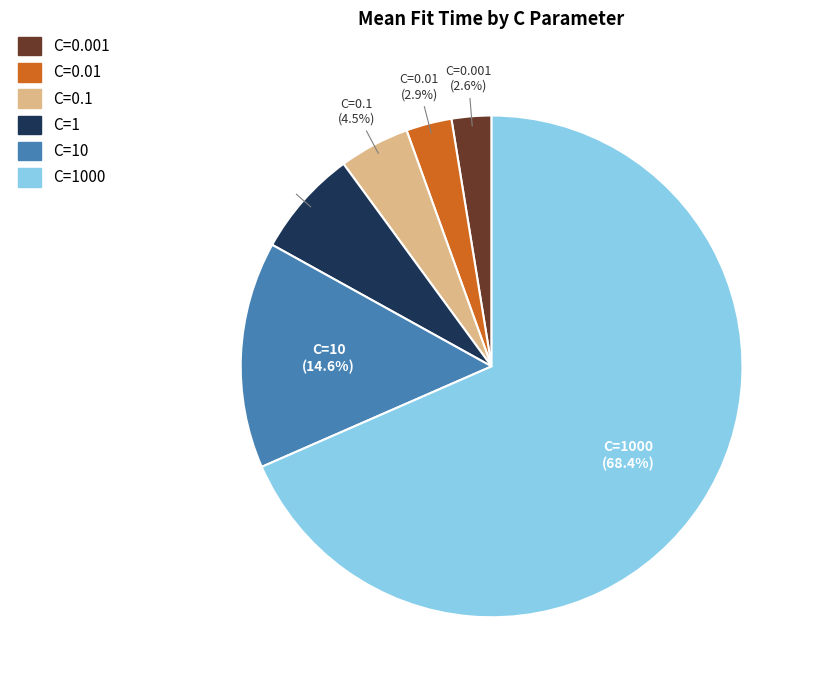

What is the largest slice in the pie chart?

C=1000